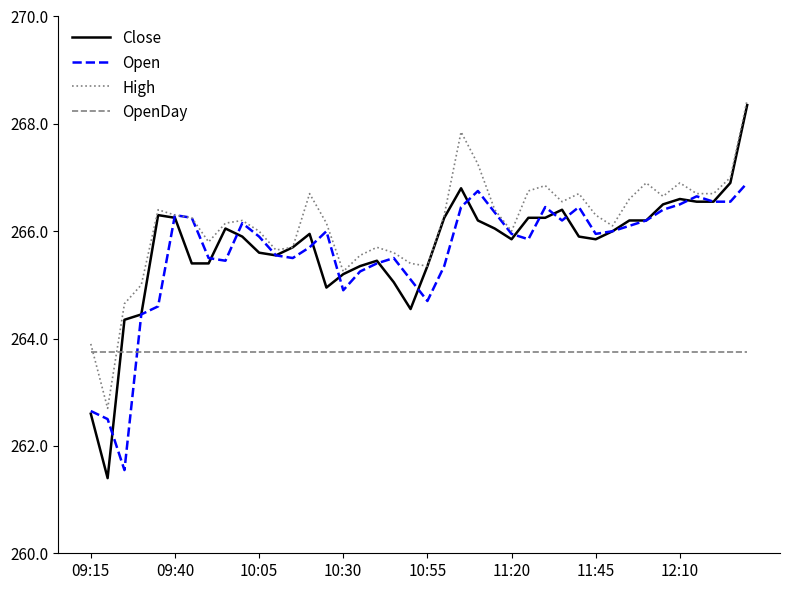

How many lines are shown in the chart?

4